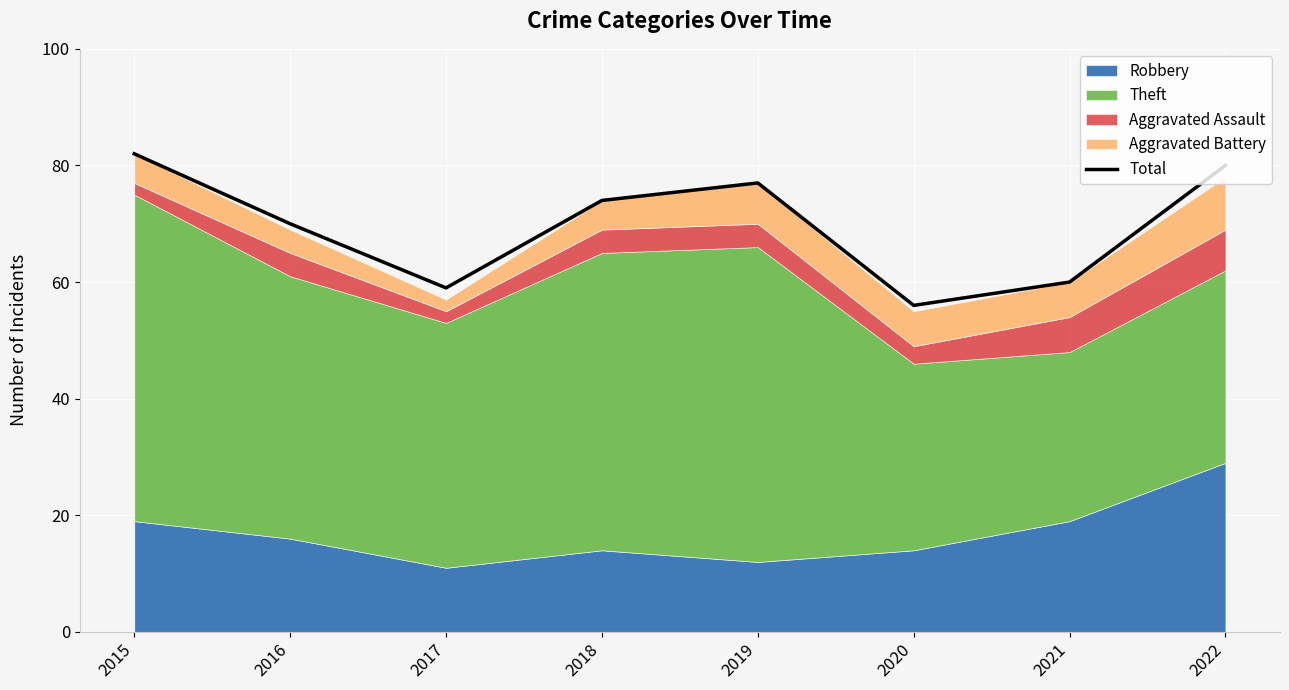

Which label corresponds to the smallest value in the chart?

2020